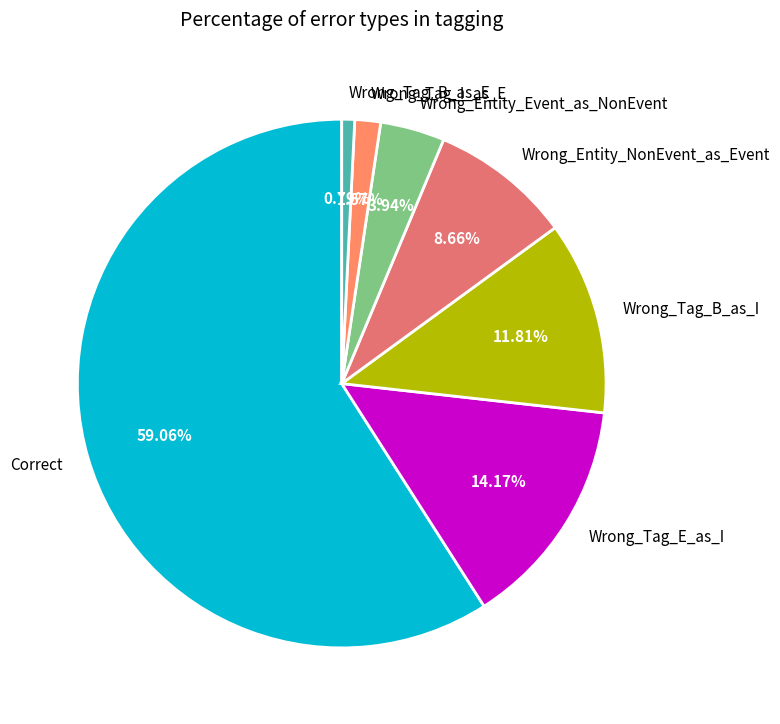

To the nearest percent, what portion does Wrong_Entity_Event_as_NonEvent represent?

4%